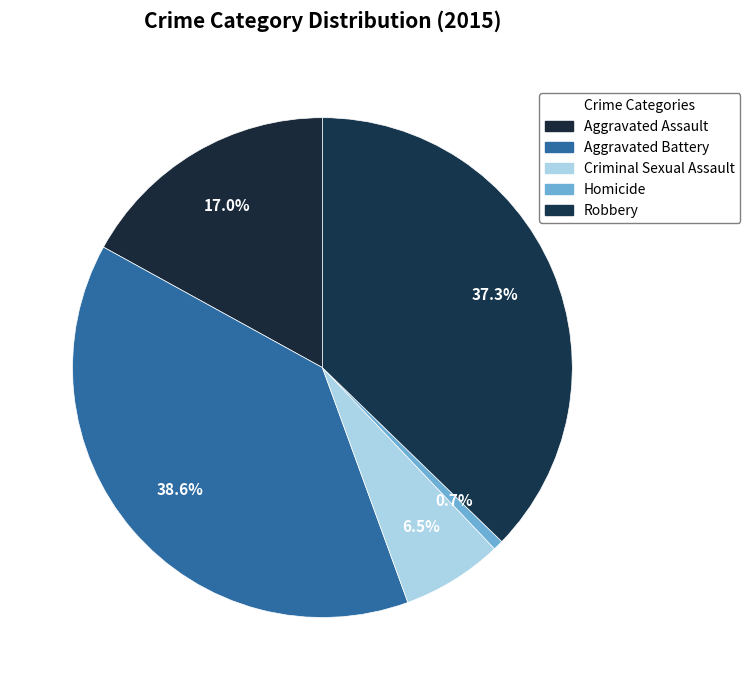

Which category has the smallest portion of the pie?

Homicide